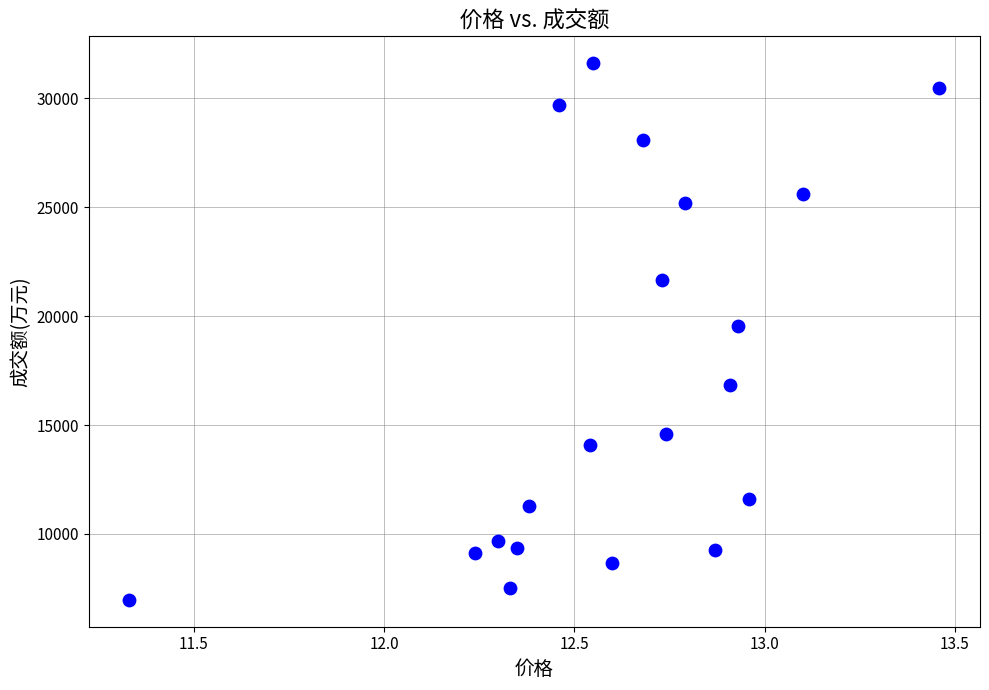

What is the range of Y values (max minus min)?

24643